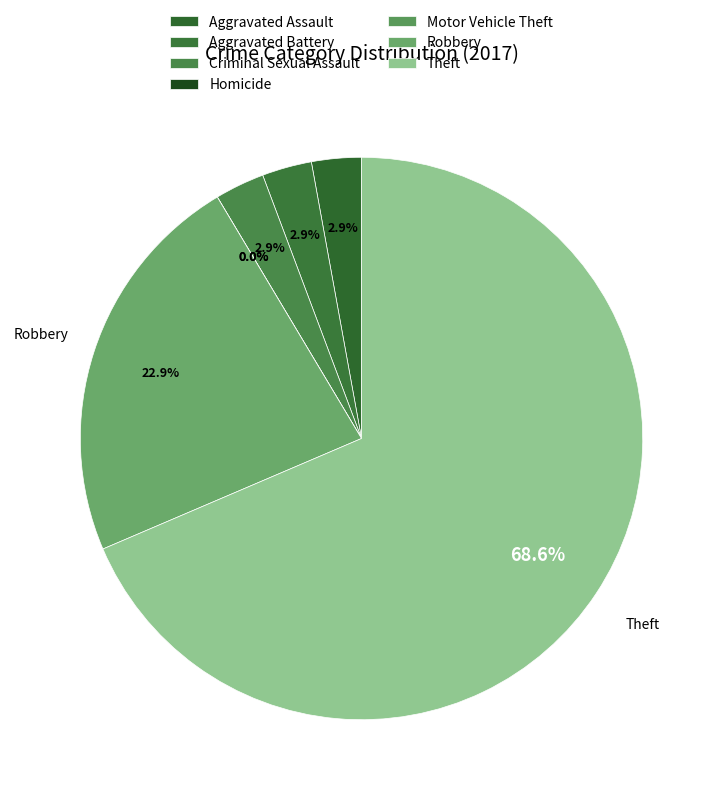

What is the smallest slice in the pie chart?

Homicide